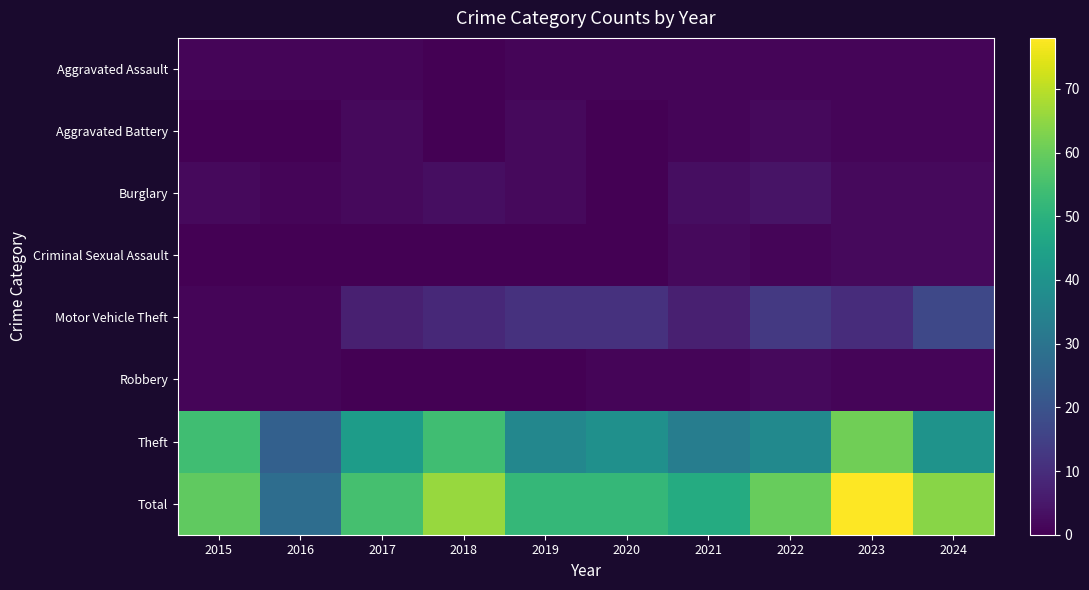

At which category does the chart reach its peak across all series?

2023